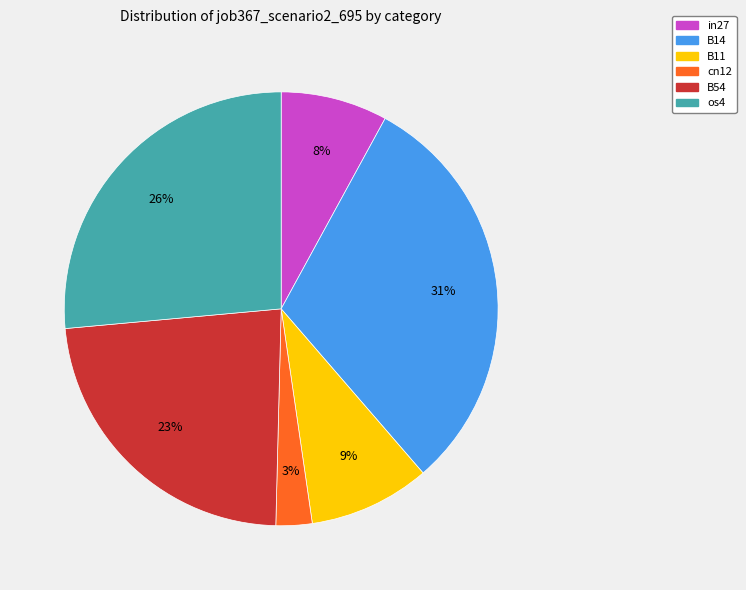

Does os4 represent more than half of the total?

No